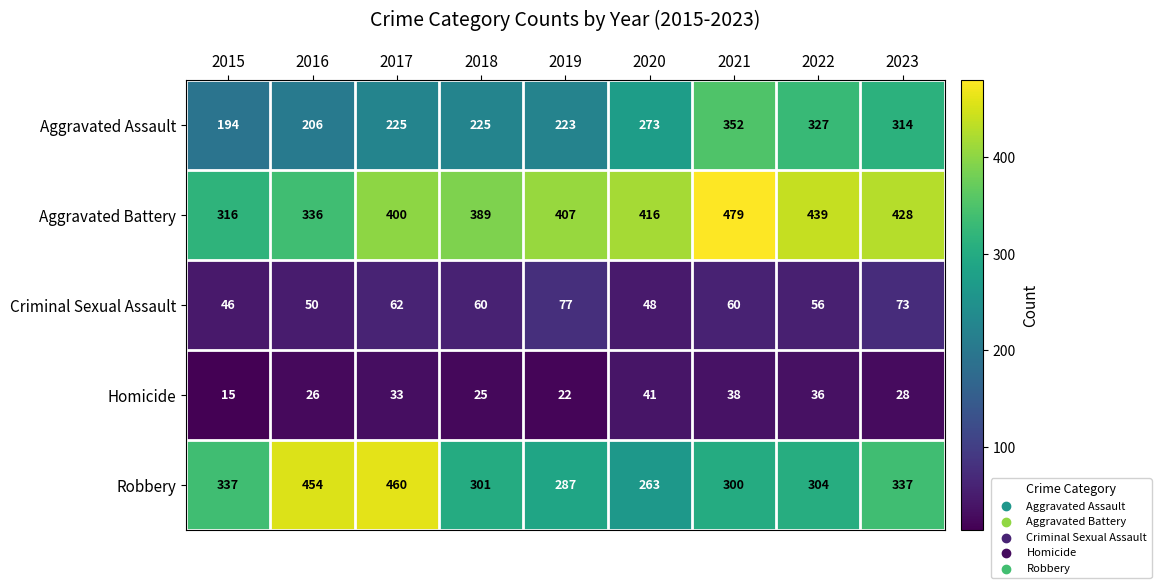

Between 2019 and 2022, which series saw the biggest shift?

Aggravated Assault